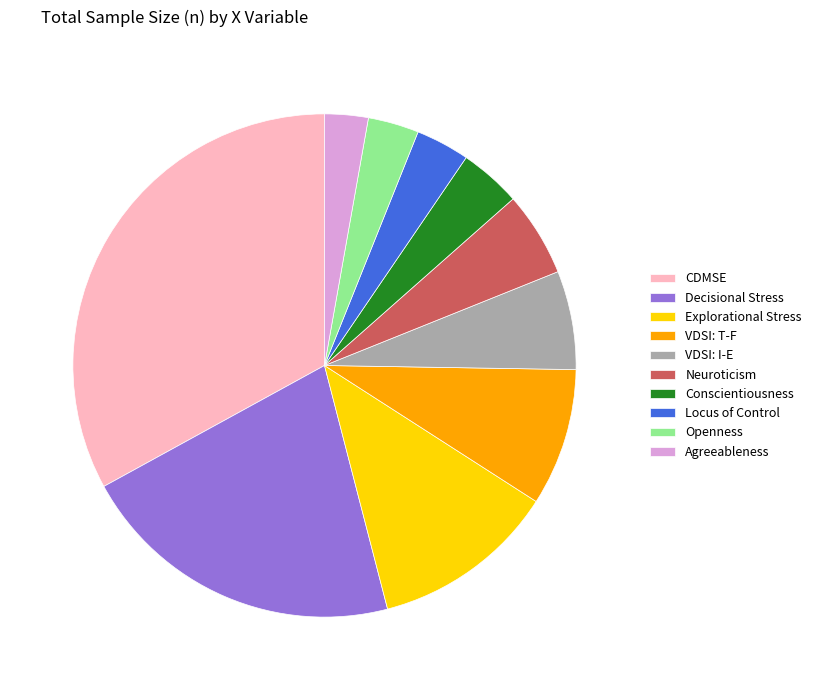

Approximately how many times larger is the value at Decisional Stress compared to VDSI: T-F?

2.4